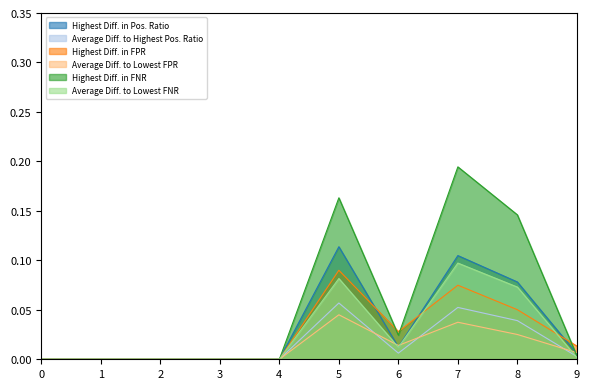

How many times do Highest Diff. in FPR and Average Diff. to Lowest FNR cross each other?

2